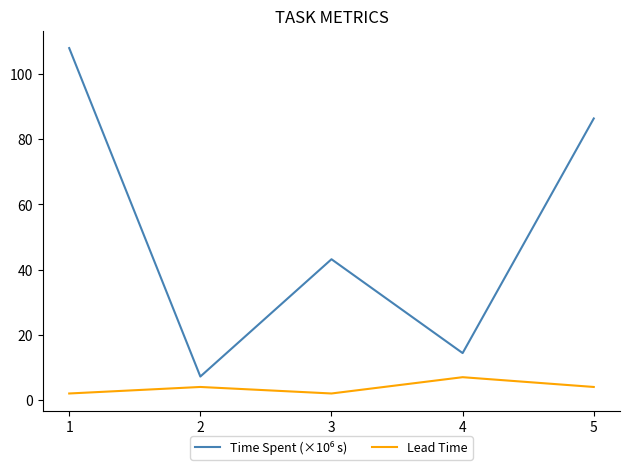

What is the difference between the highest and lowest values at 2?

3.2